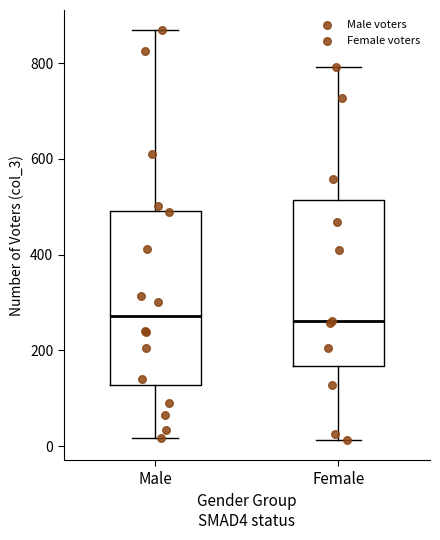

Where is the upper edge of the box for Male on the y-axis? The values are not printed on the chart, so give them approximately, as read against the axis.

500